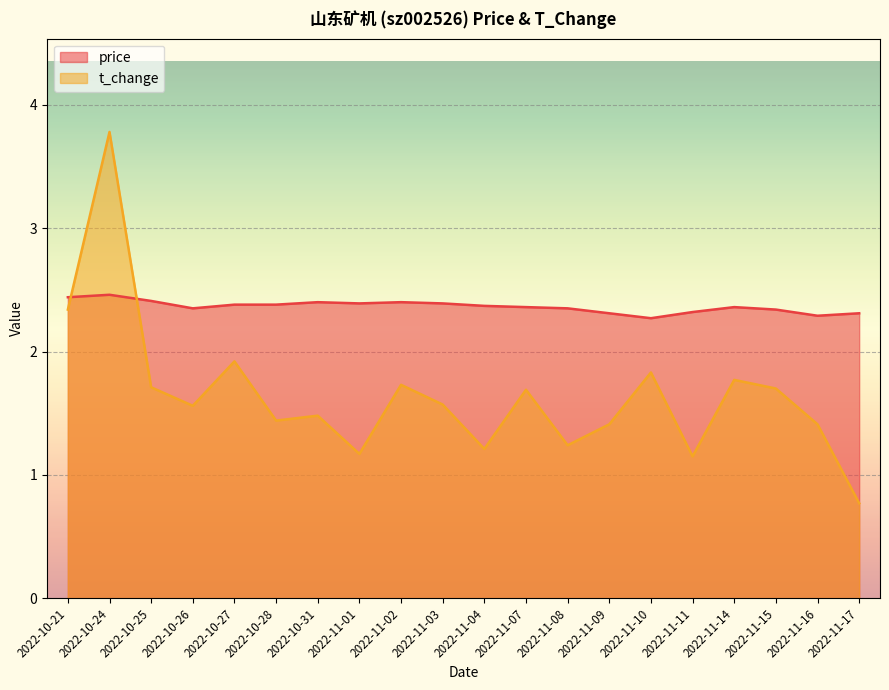

What is the sum of the t_change values at 2022-11-17 and 2022-10-25?

2.5